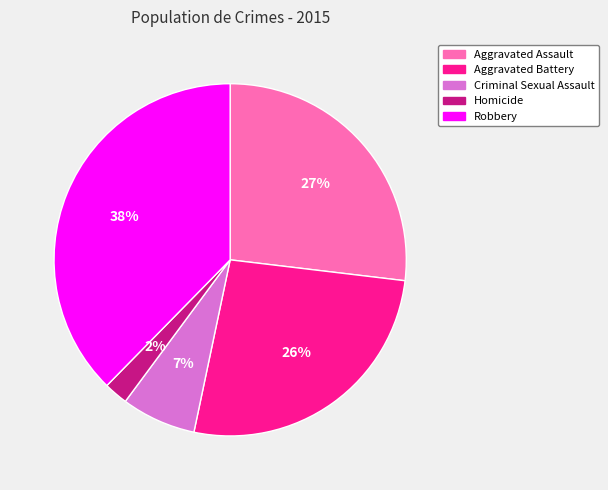

Is Aggravated Assault the majority of the pie?

No